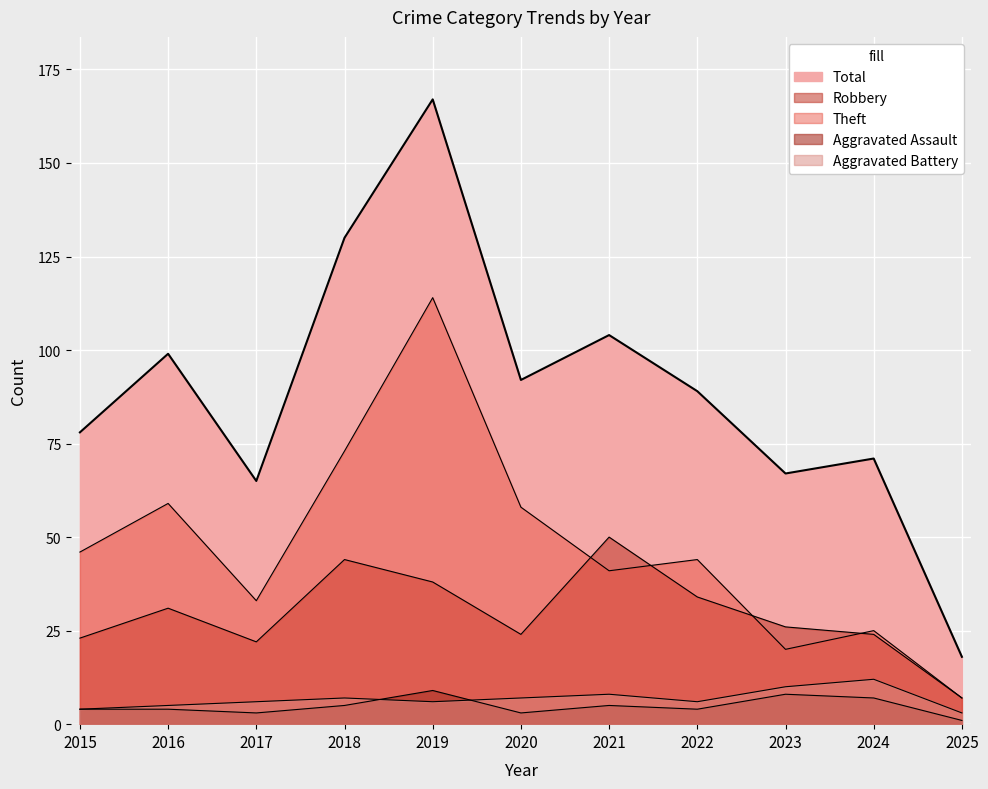

How many lines are shown in the chart?

5